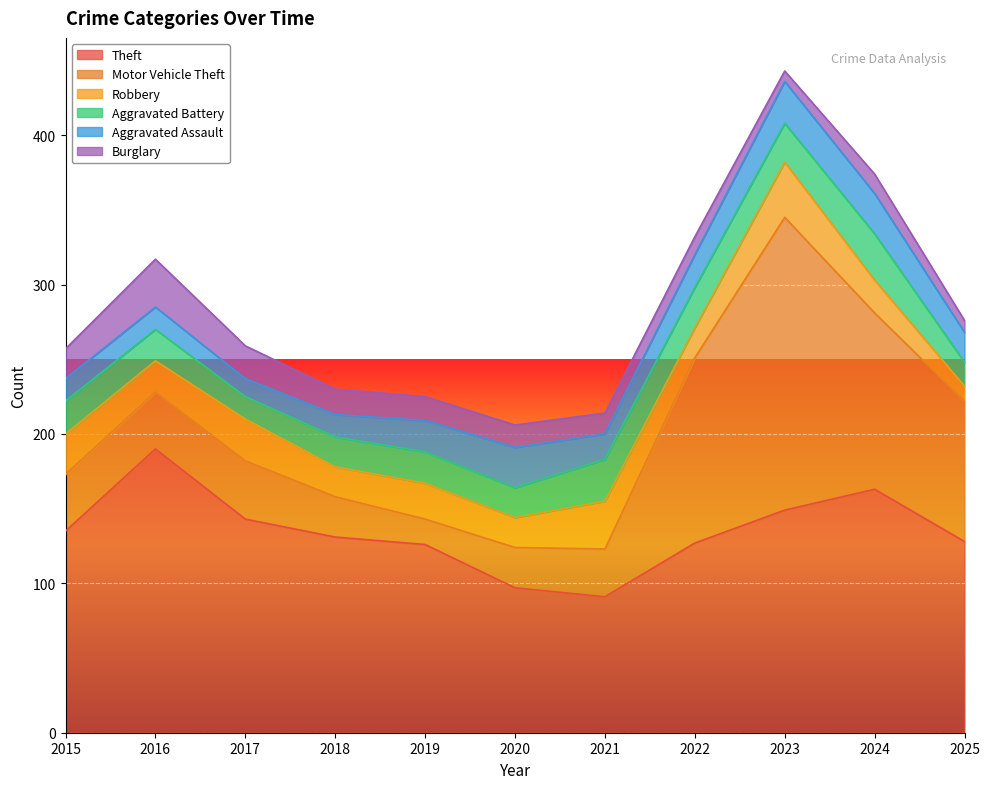

Which series changed the most between 2018 and 2022?

Motor Vehicle Theft